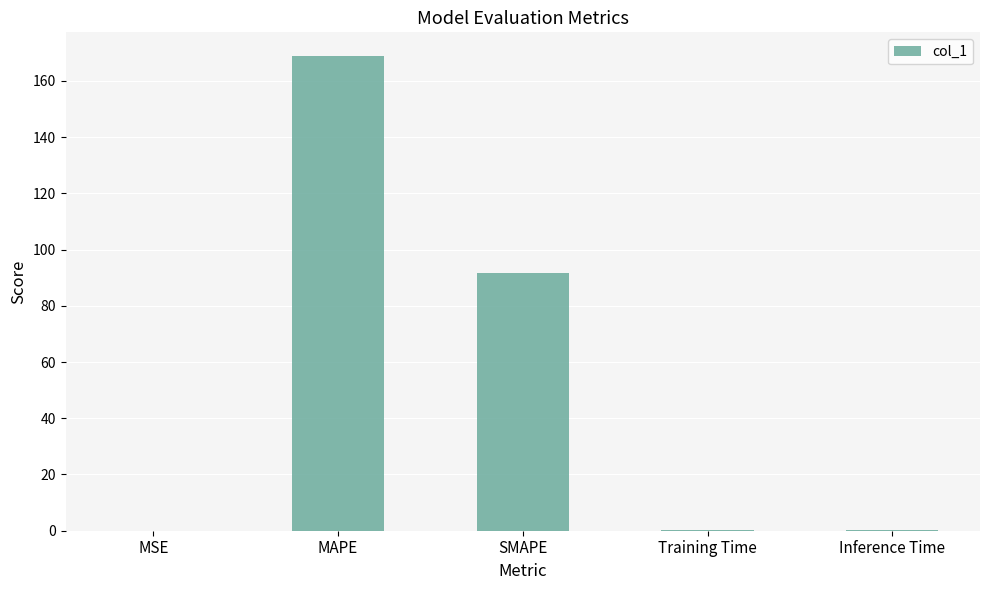

The chart shows a value of 0.0 at MSE. True or false?

True